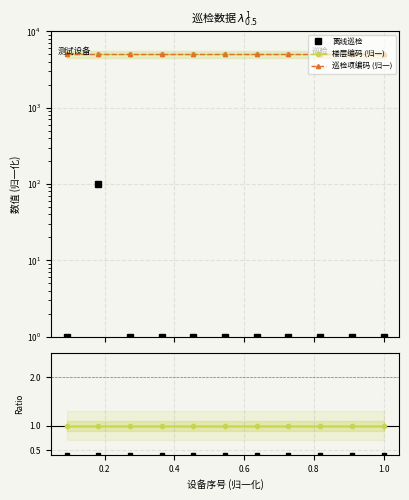

Does the chart have visible grid lines?

Yes